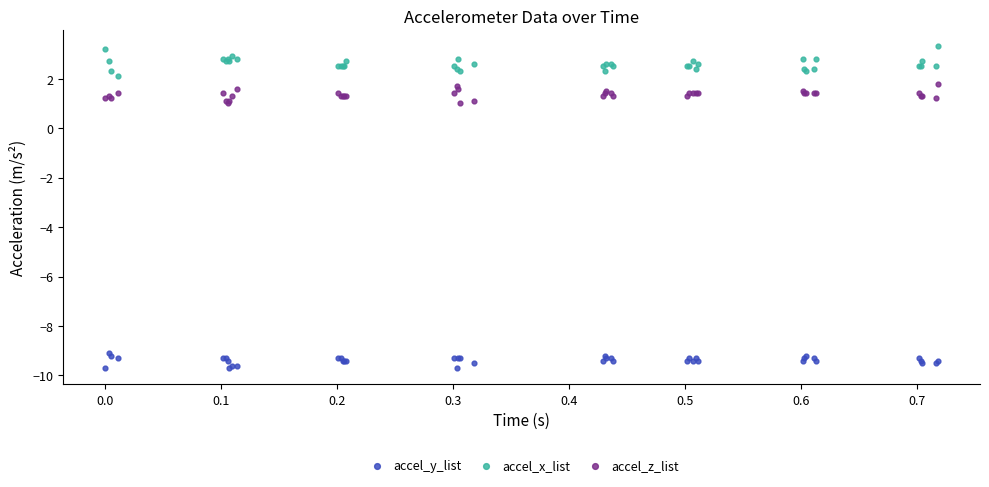

Which series reaches the minimum Y coordinate?

accel_y_list